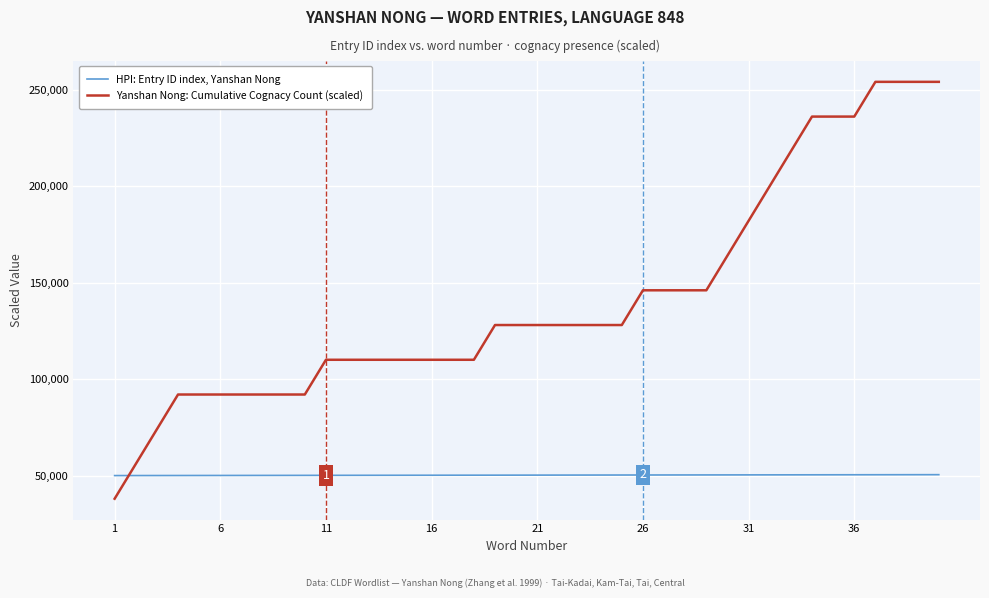

Does the chart have visible grid lines?

Yes